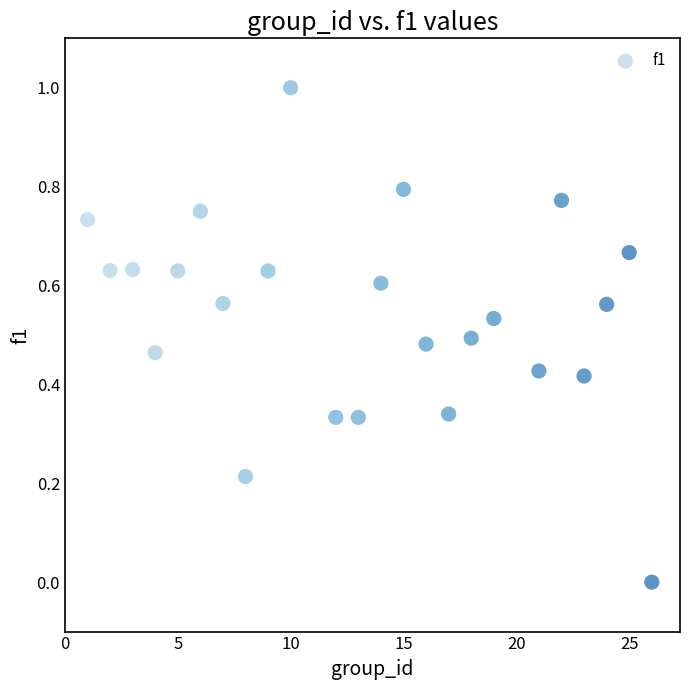

What is the range of Y values (max minus min)?

1.0